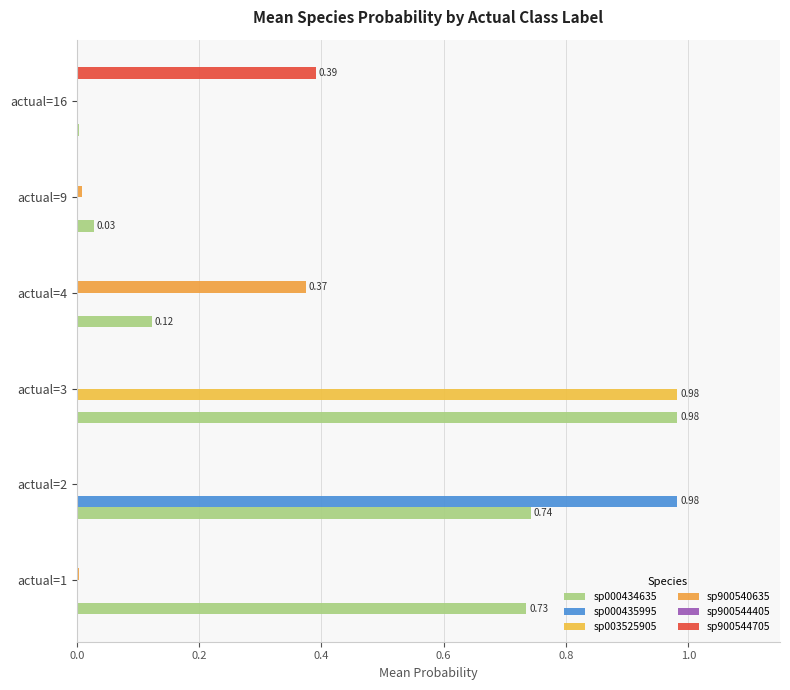

How many distinct data groups are displayed?

6